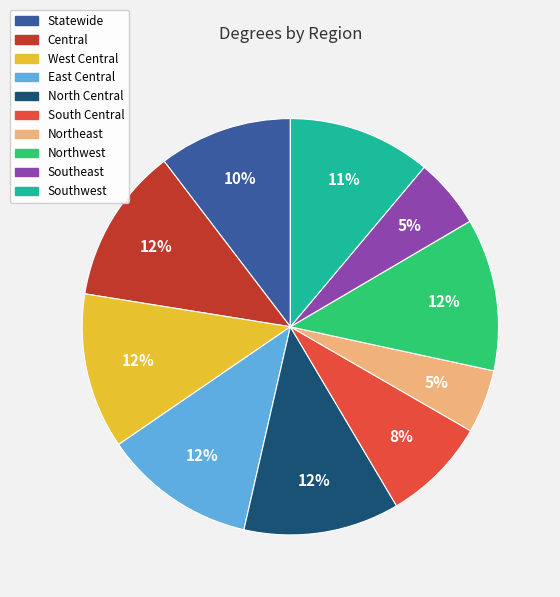

Combined, do South Central and Southwest account for over 50%?

No